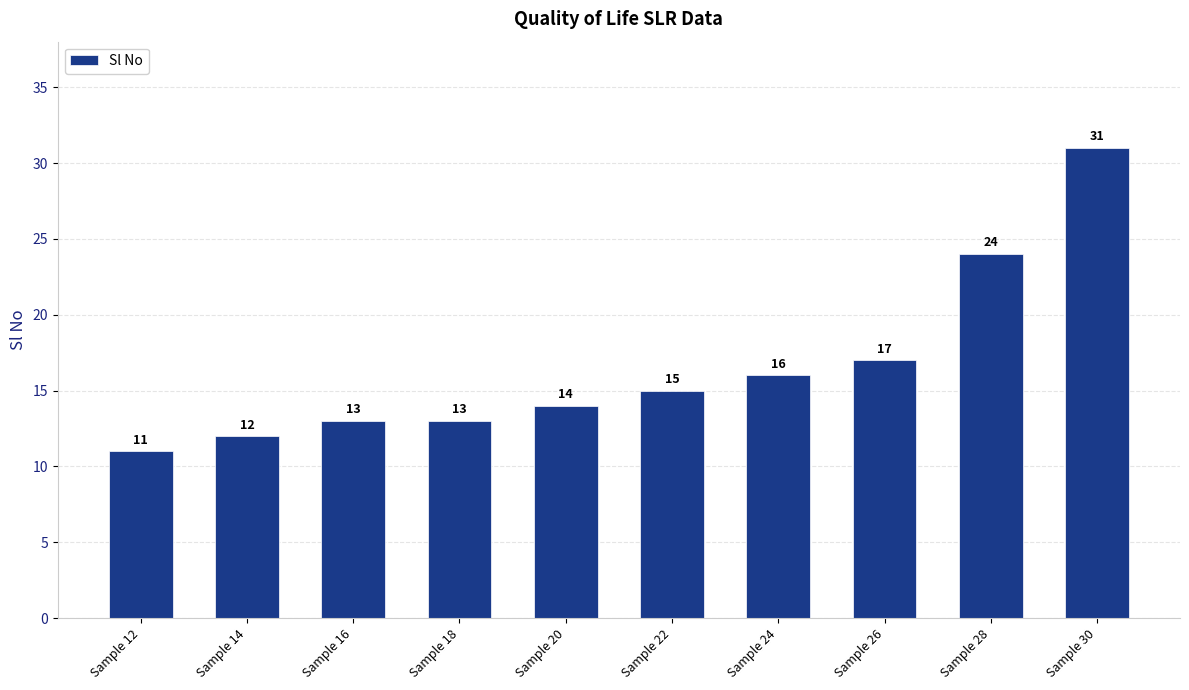

Where is the data nearest to the value 21?

Sample 28